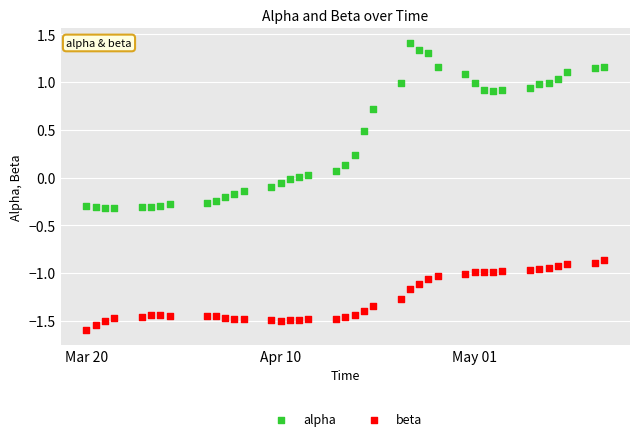

Across all data points, what is the range of Y values (max minus min)?

3.0